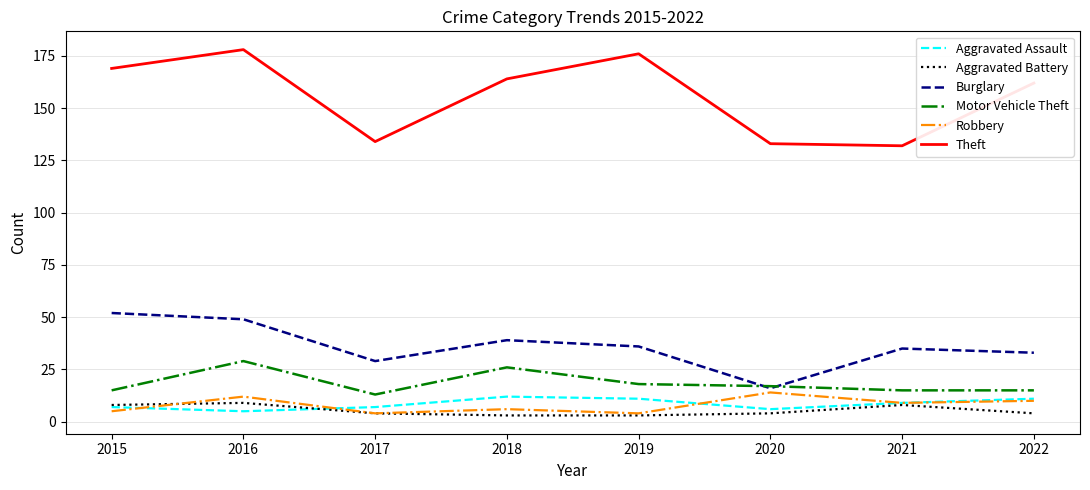

Reading left to right, what are all the values shown in this chart?

Aggravated Assault: 2015=7	2016=5	2017=7	2018=12	2019=11	2020=6	2021=9	2022=11
Aggravated Battery: 2015=8	2016=9	2017=4	2018=3	2019=3	2020=4	2021=8	2022=4
Burglary: 2015=52	2016=49	2017=29	2018=39	2019=36	2020=16	2021=35	2022=33
Motor Vehicle Theft: 2015=15	2016=29	2017=13	2018=26	2019=18	2020=17	2021=15	2022=15
Robbery: 2015=5	2016=12	2017=4	2018=6	2019=4	2020=14	2021=9	2022=10
Theft: 2015=169	2016=178	2017=134	2018=164	2019=176	2020=133	2021=132	2022=162